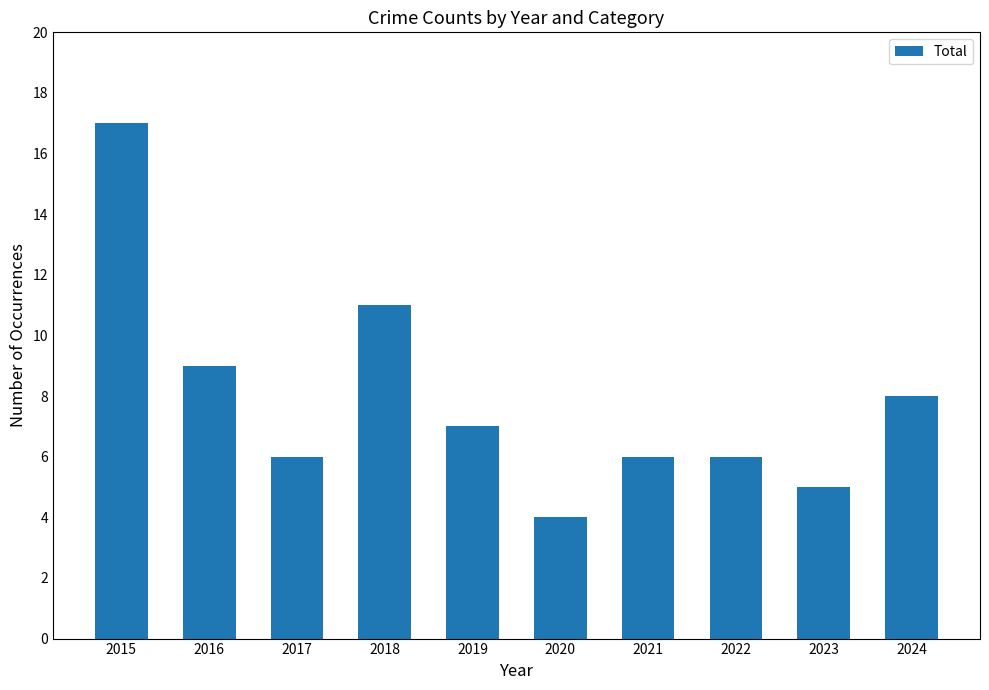

How many data points does each series have?

10